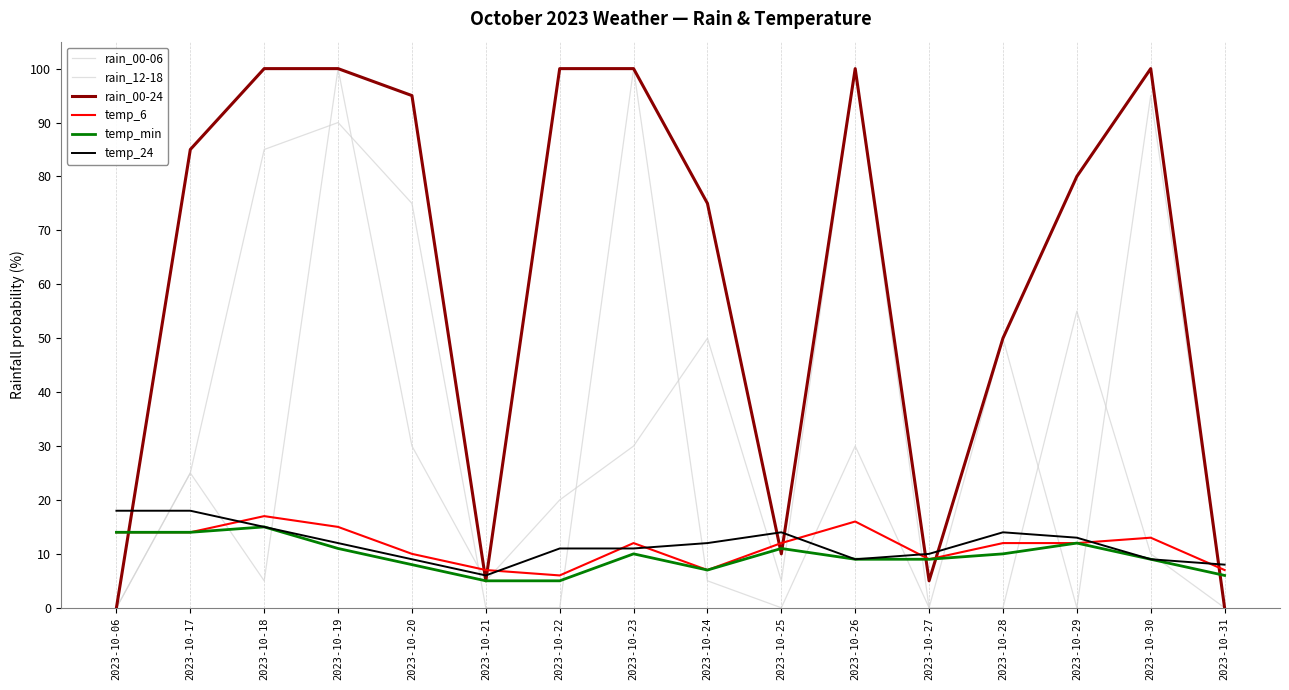

What is the sum of the rain_12-18 values at 2023-10-06 and 2023-10-30?

10